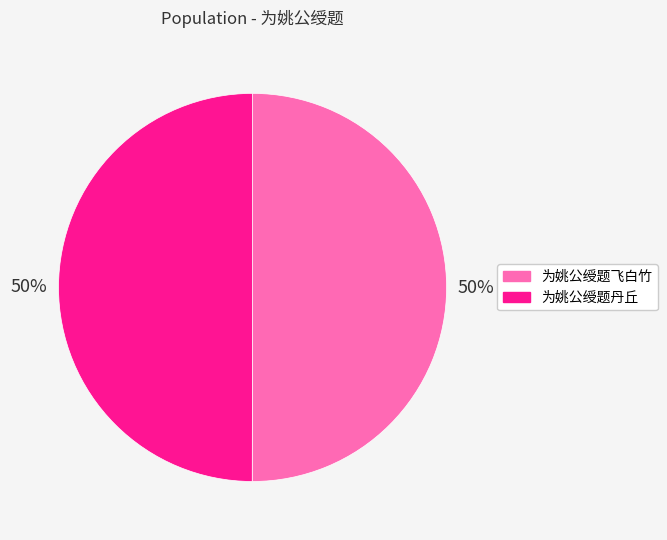

Approximately how many times larger is the value at 为姚公绶题丹丘 compared to 为姚公绶题飞白竹?

1.0